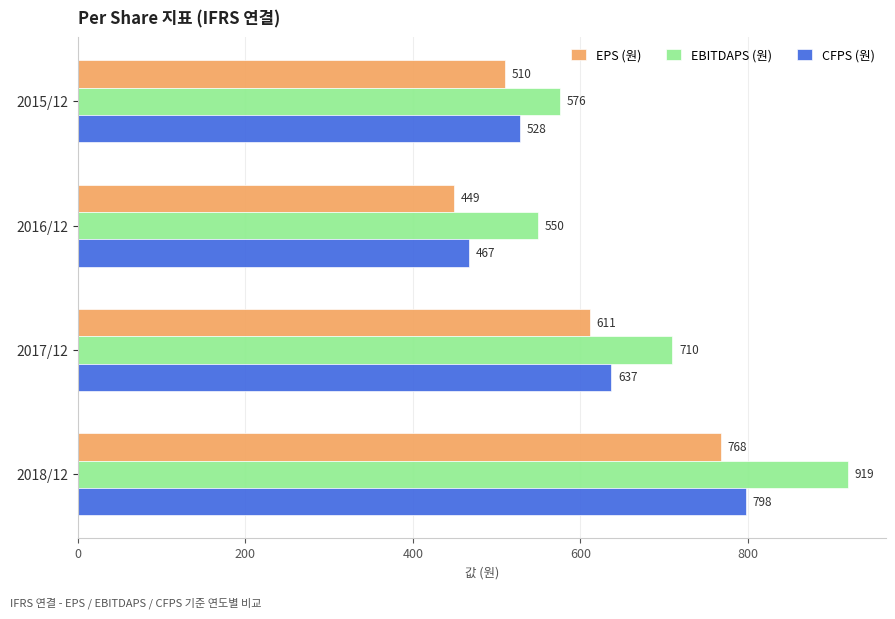

What is the smallest value displayed?

449